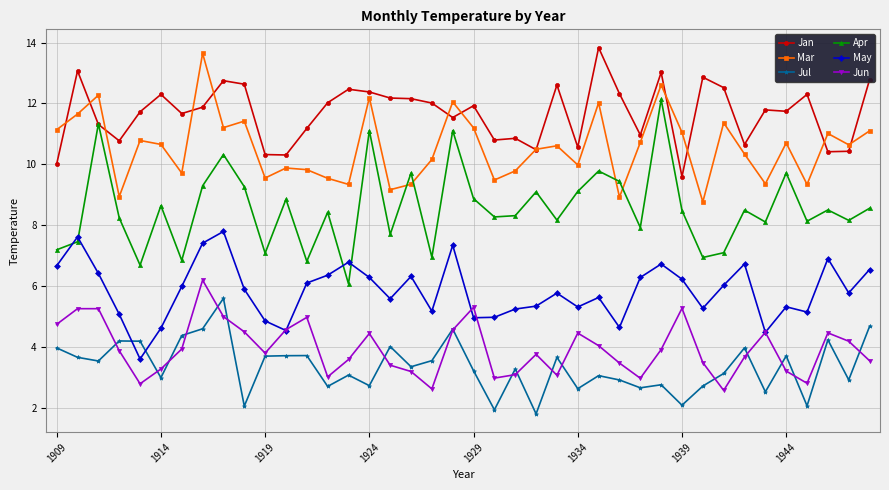

How many lines are shown in the chart?

6